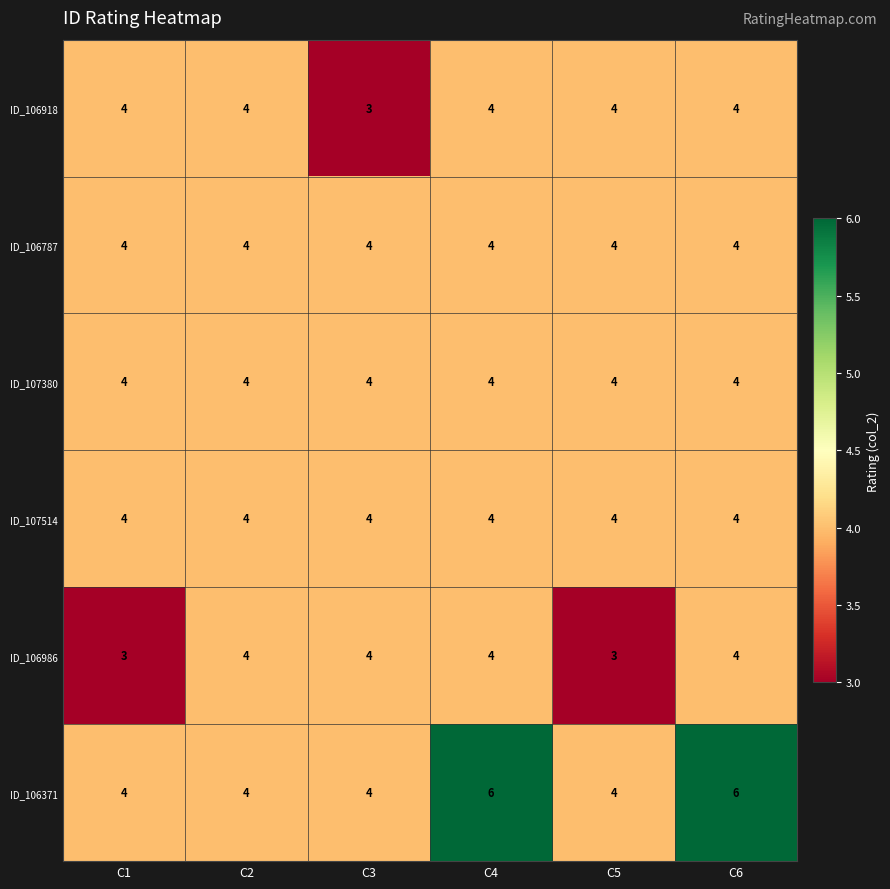

Between C1 and C2, which series saw the biggest shift?

ID_106986